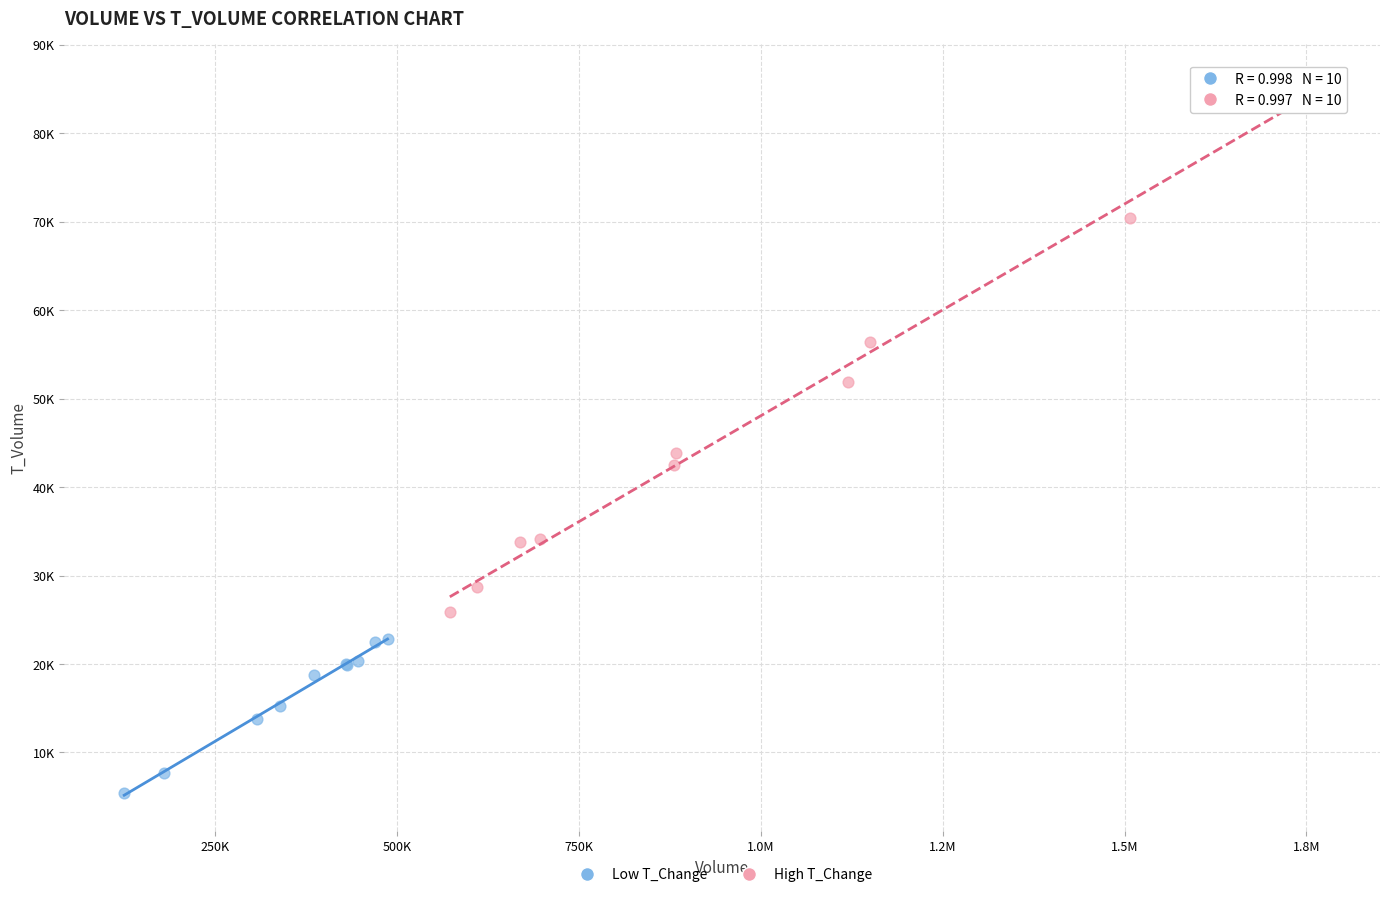

Which series contains the lowest Y value?

Low T_Change